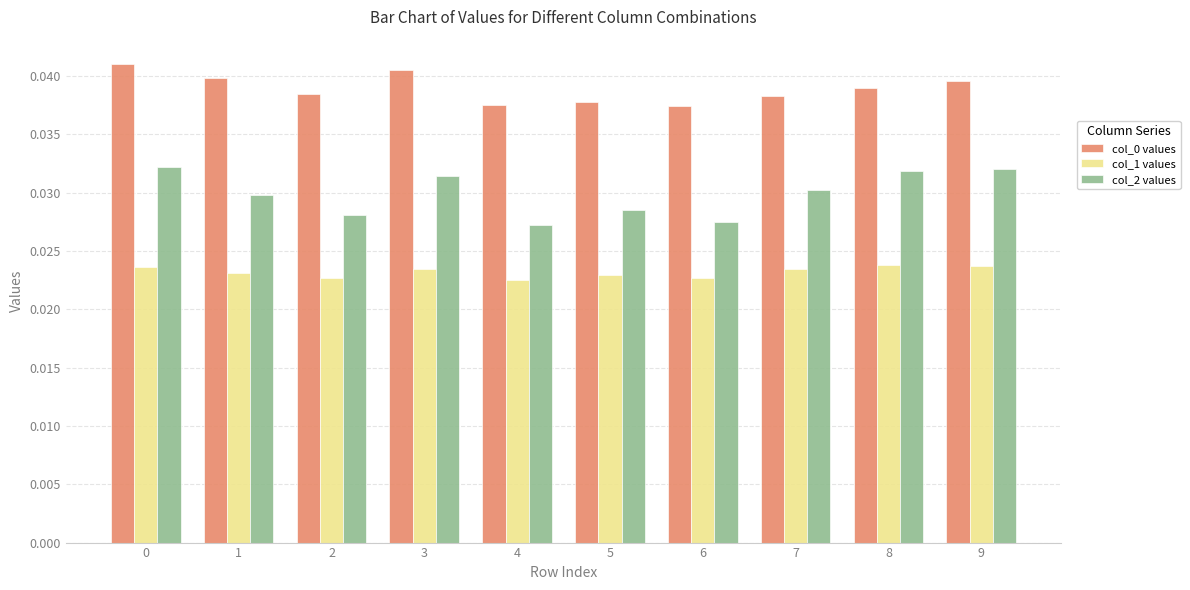

How many col_0 values values are between 0 and 1?

10